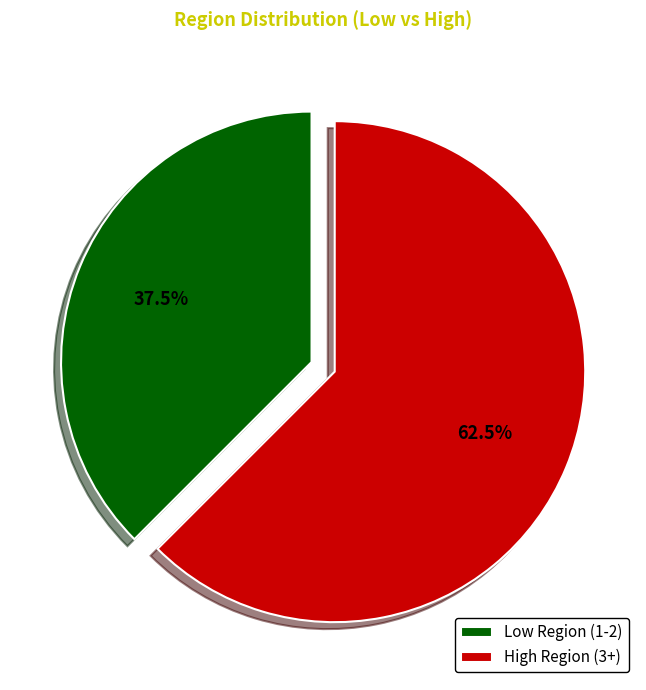

What is the largest slice in the pie chart?

High Region (3+)